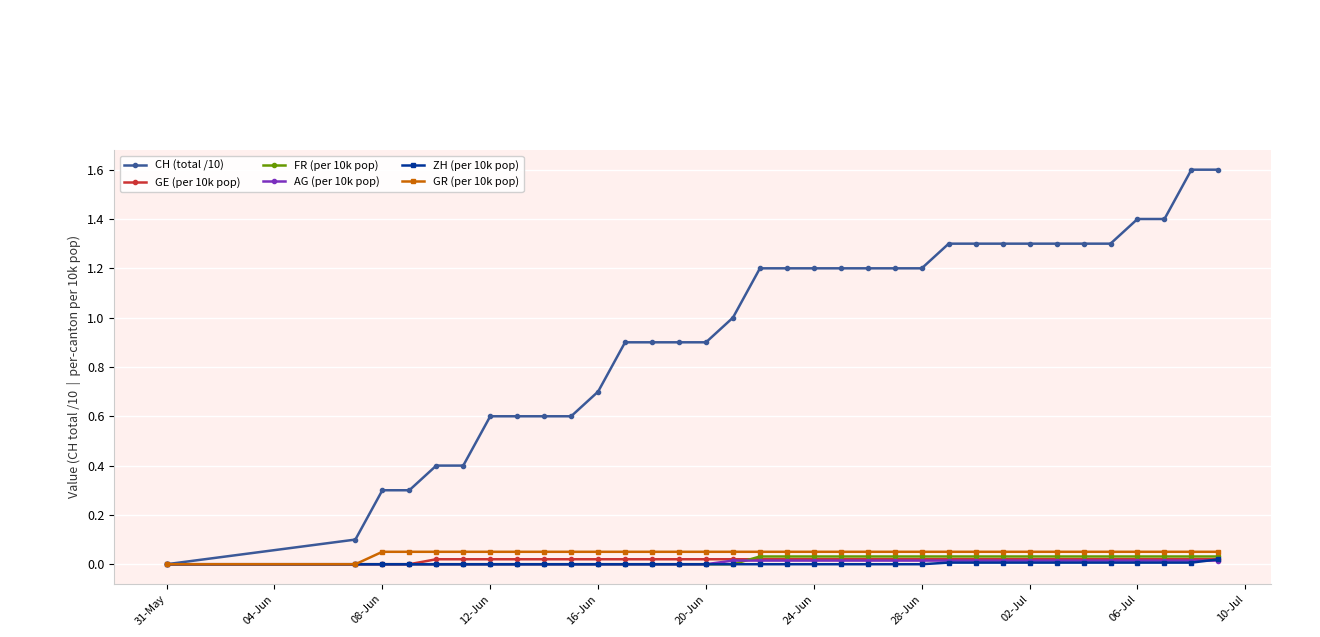

Which series has the largest range (max minus min)?

CH (total /10)